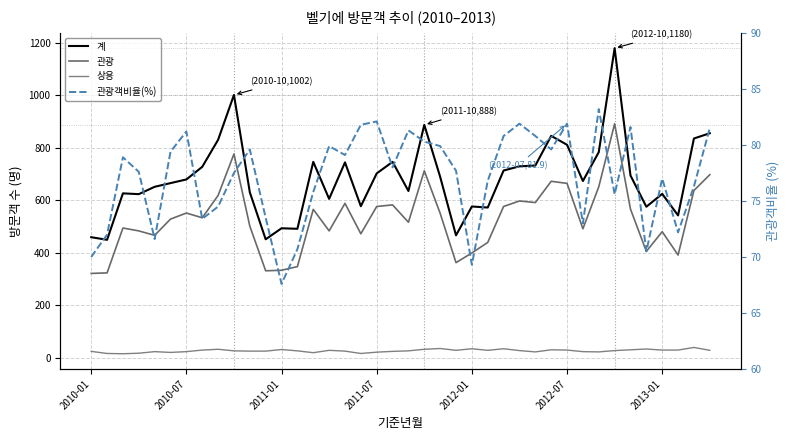

Rank the series at 27 from lowest to highest value.

상용, 관광객비율(%), 관광, 계